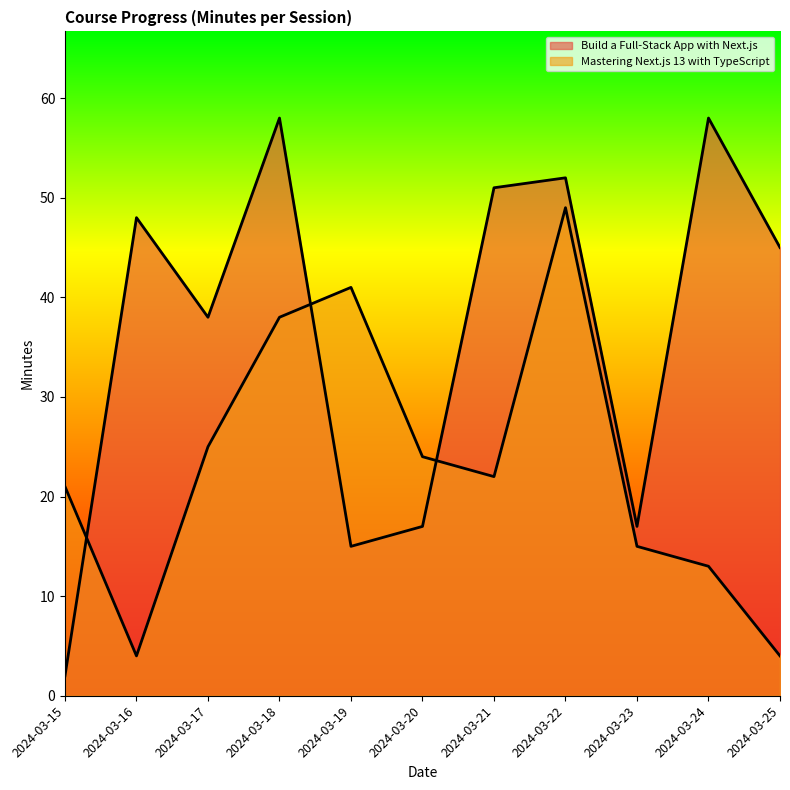

What is the average value of the Build a Full-Stack App with Next.js series?

36